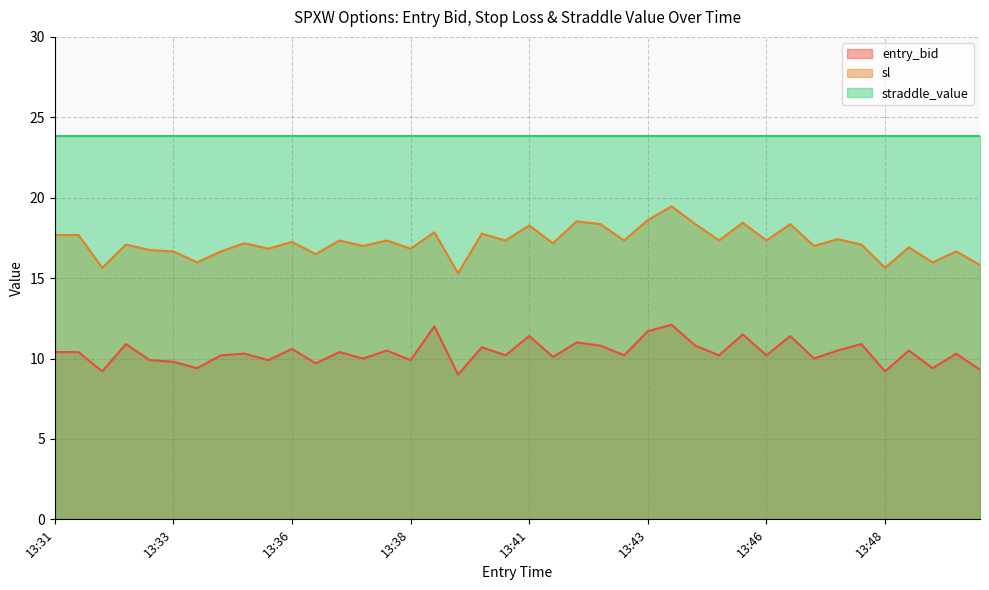

What is the sum of all entry_bid values?

414.9